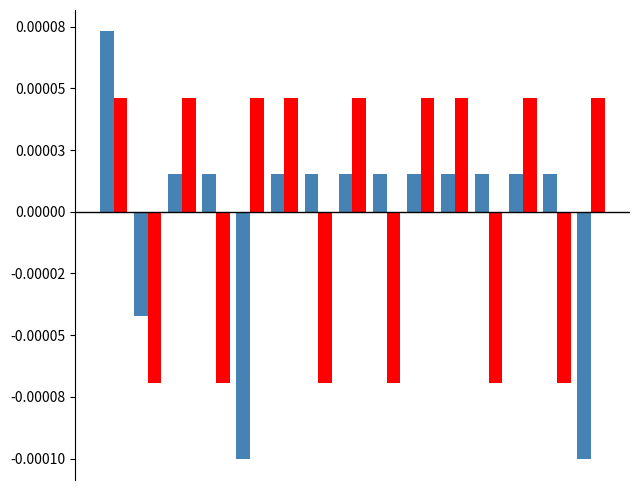

The hp_attr series shows -0.0 at 14. True or false?

True